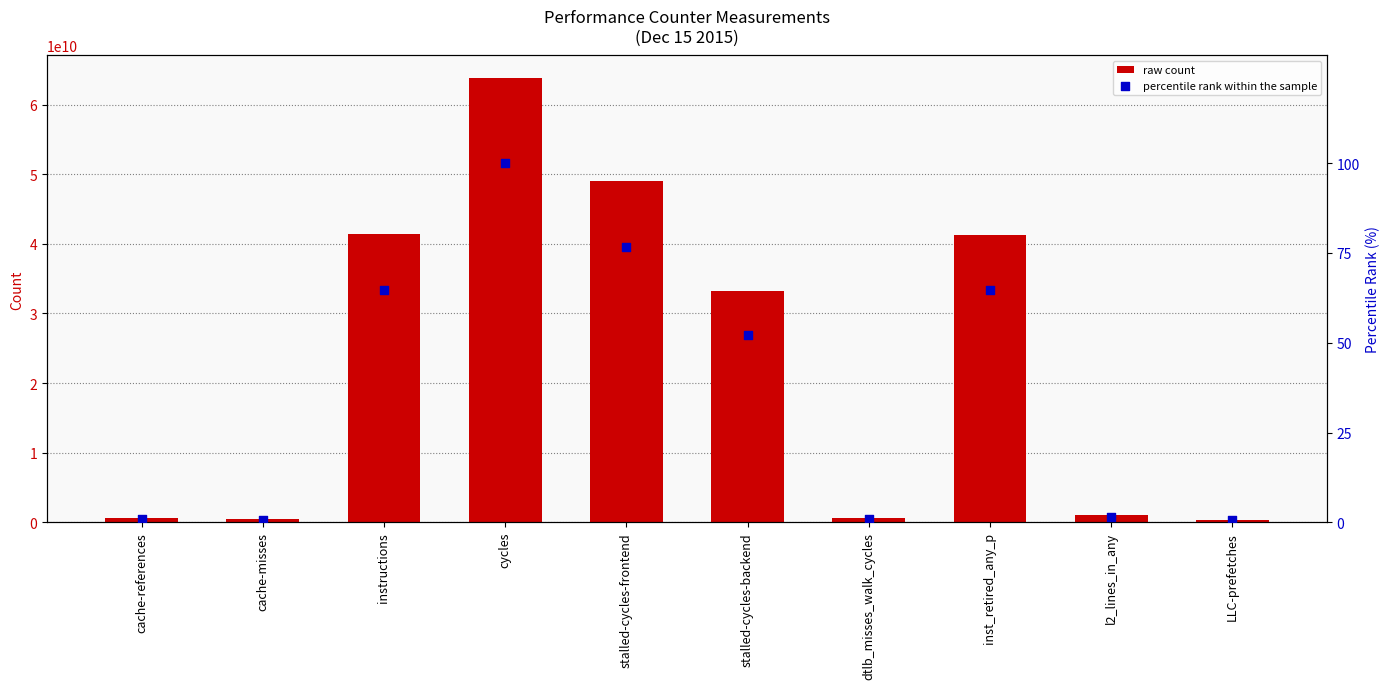

Which series contains the highest Y value?

raw count